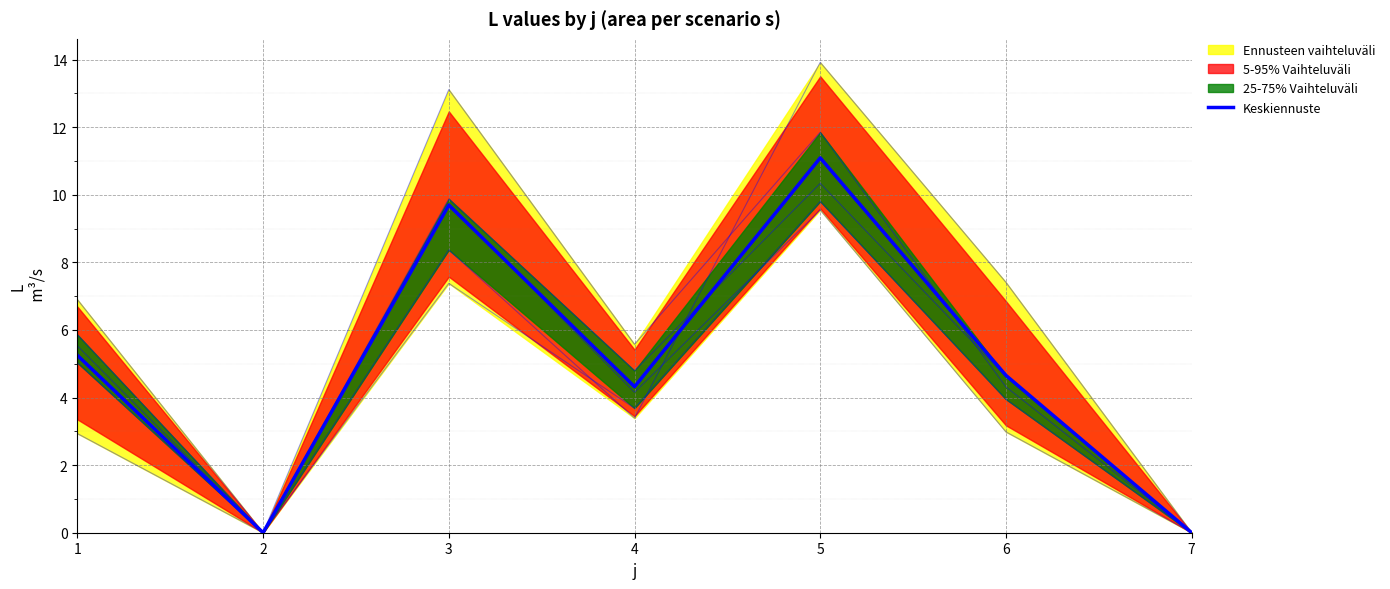

How many positive values does the s=4 series have?

5